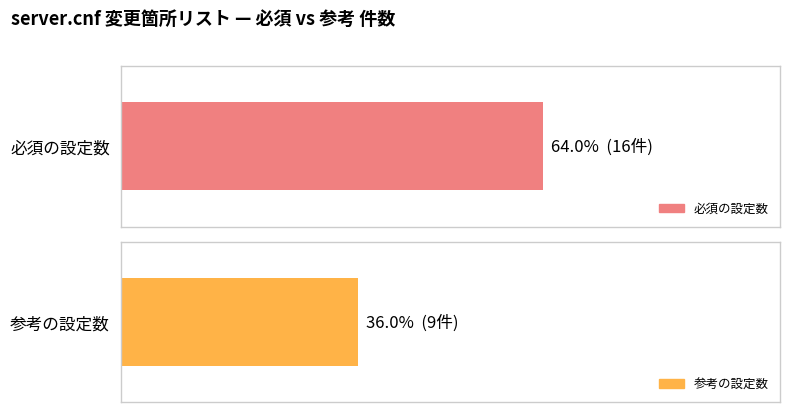

What position from the right is 参考?

1